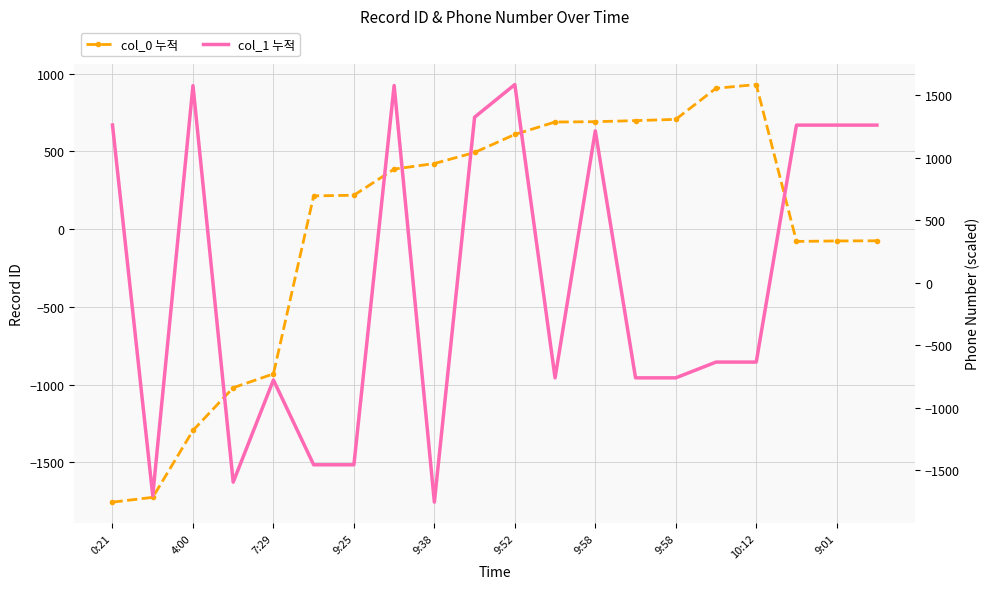

At 9:25, list the series in order from largest to smallest.

col_0 누적, col_1 누적